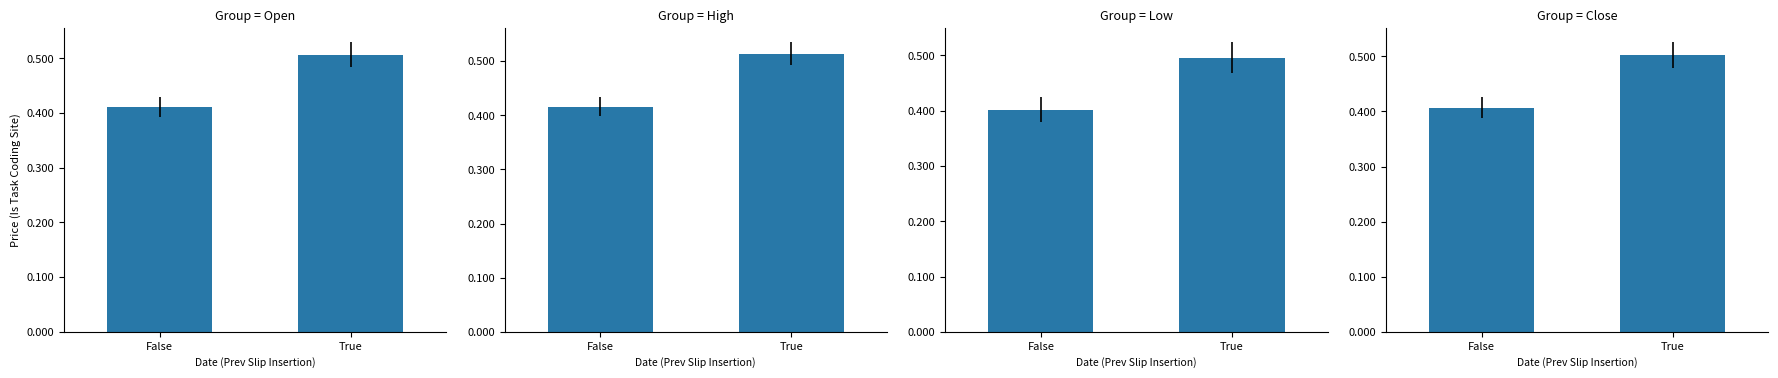

Is it true that Close equals 0.5 at True?

True